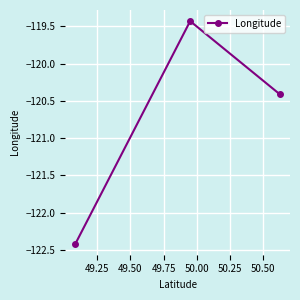

Is this an area chart (filled region under the line)?

No